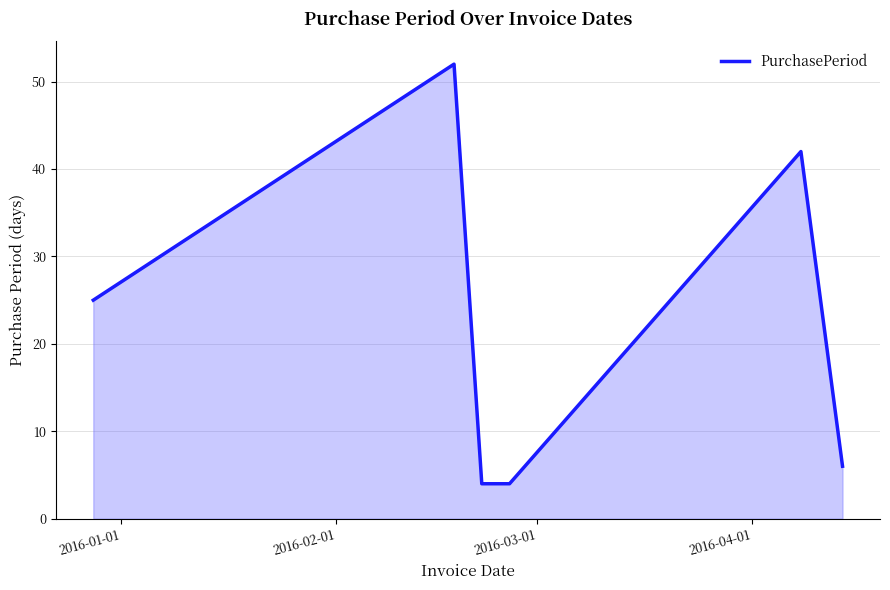

What is the minimum value shown in the chart?

4